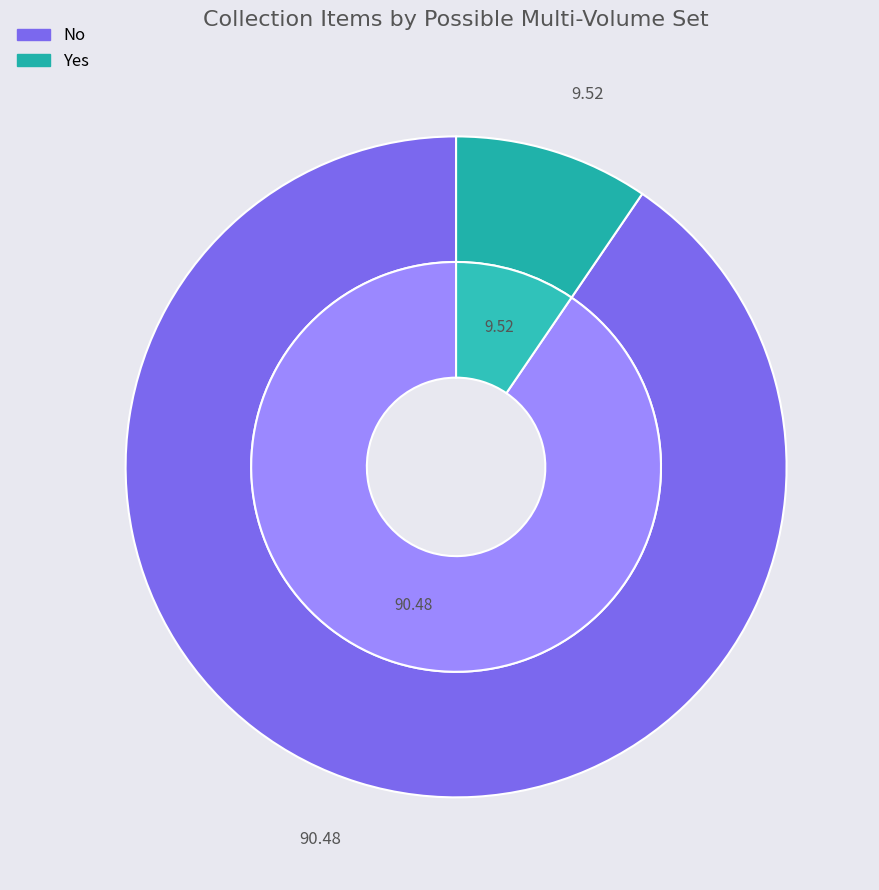

Which slice represents more than half of the pie?

No